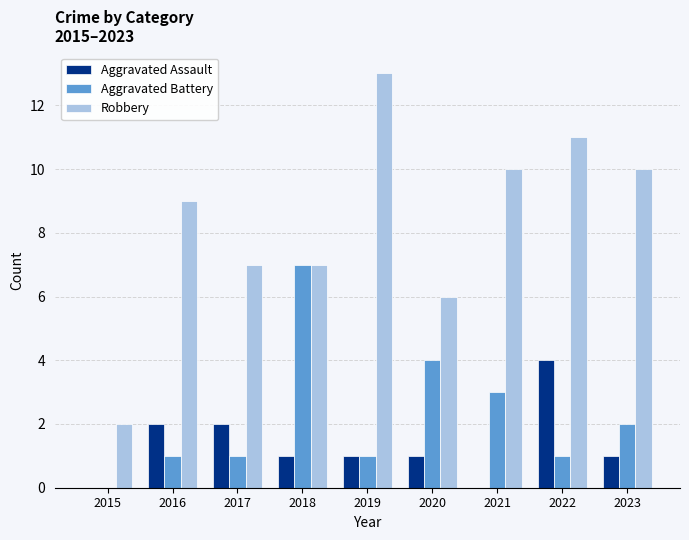

Which series has the largest range (max minus min)?

Robbery